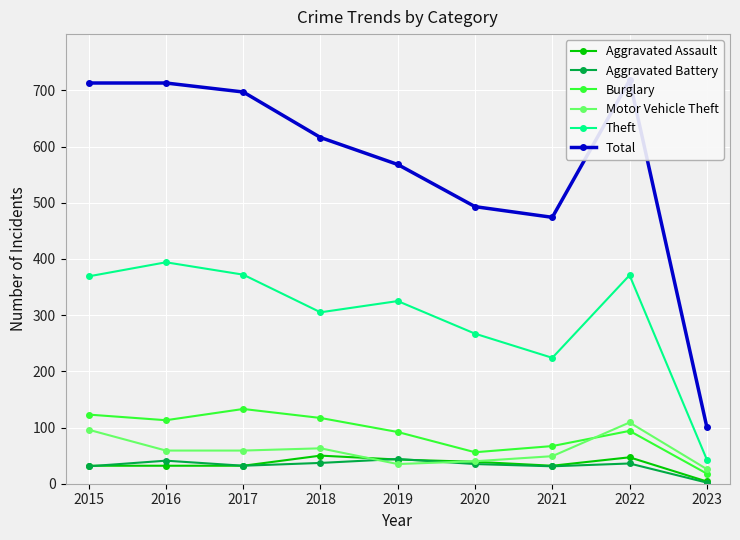

Which series has the largest range (max minus min)?

Total